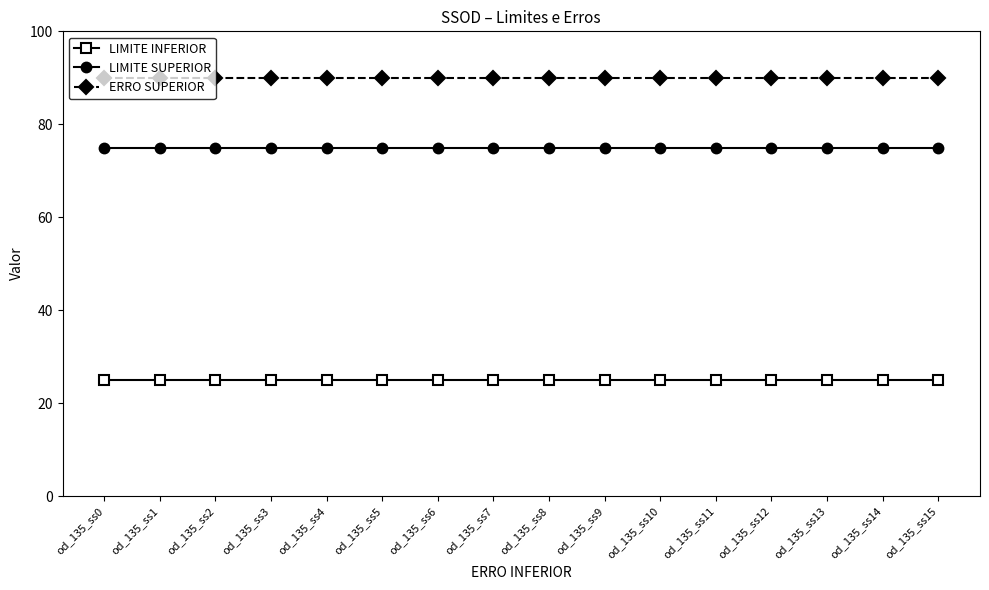

True or false: ERRO SUPERIOR and LIMITE SUPERIOR cross at least once.

False